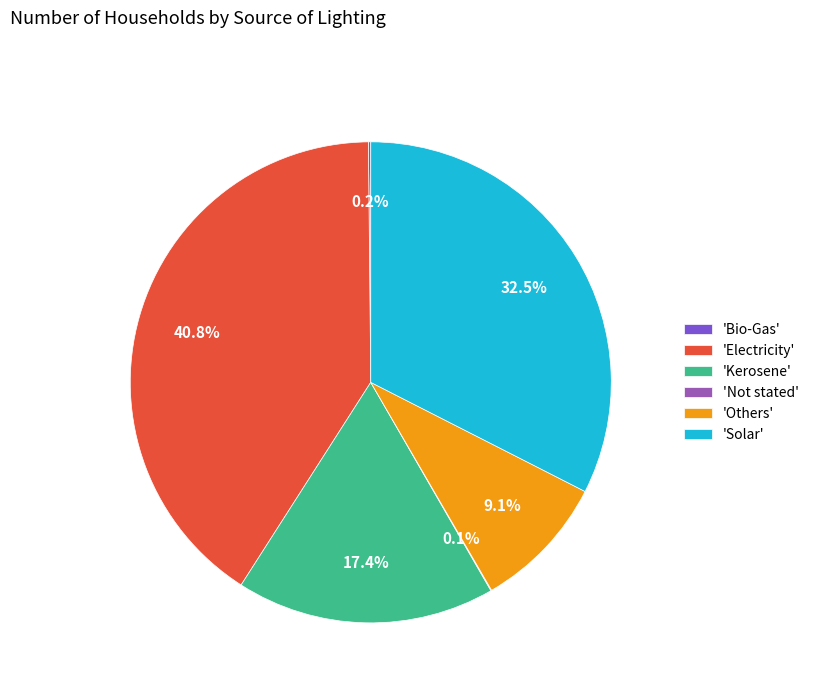

What is the largest slice in the pie chart?

'Electricity'